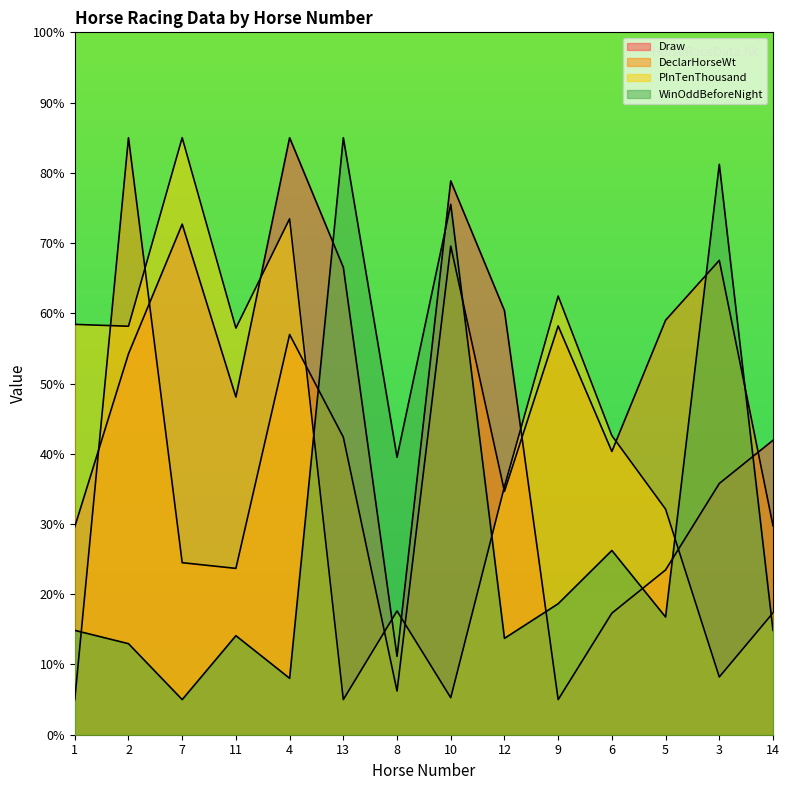

Count the number of data series in this chart.

4